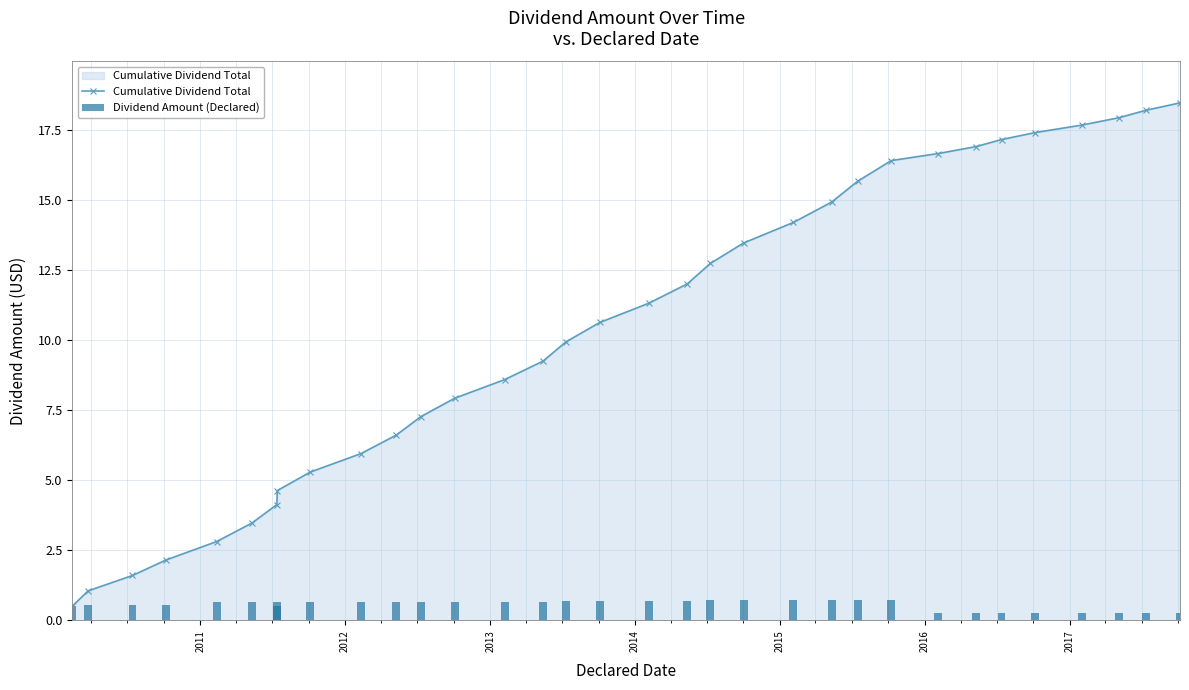

Reading right to left, what are all the values shown in this chart?

Cumulative Dividend Total: 18.5	18.2	17.9	17.7	17.4	17.2	16.9	16.7	16.4	15.7	14.9	14.2	13.5	12.7	12.0	11.3	10.6	9.9	9.3	8.6	7.9	7.3	6.6	6.0	5.3	4.6	4.1	3.5	2.8	2.2	1.6	1.1	0.5
Dividend Amount (Declared): 0.3	0.3	0.3	0.3	0.2	0.2	0.2	0.2	0.7	0.7	0.7	0.7	0.7	0.7	0.7	0.7	0.7	0.7	0.7	0.7	0.7	0.7	0.7	0.7	0.7	0.5	0.7	0.7	0.7	0.6	0.6	0.6	0.5